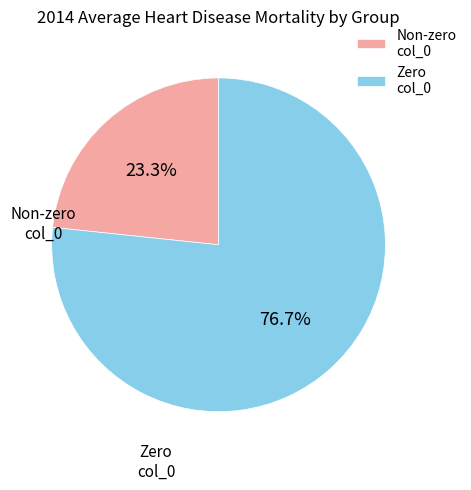

Is there any slice that represents more than half of the pie?

Yes